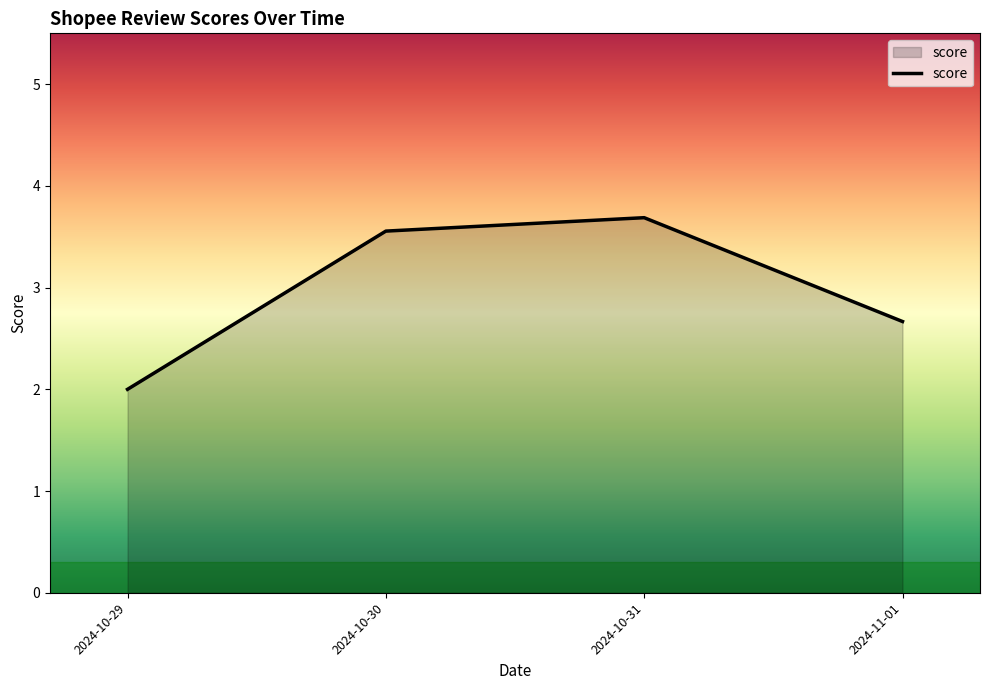

Does the chart have visible grid lines?

No